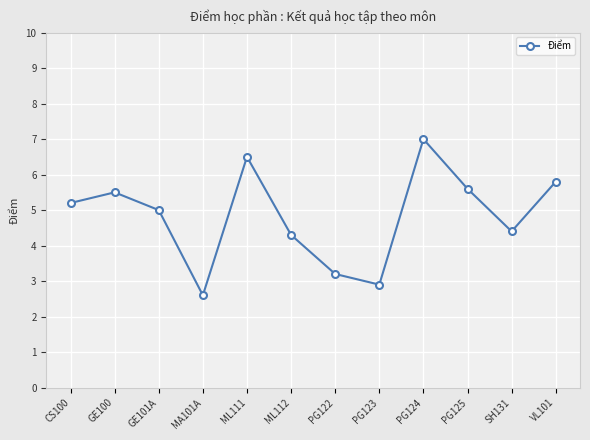

Is it true that the value at VL101 is 3.4?

False